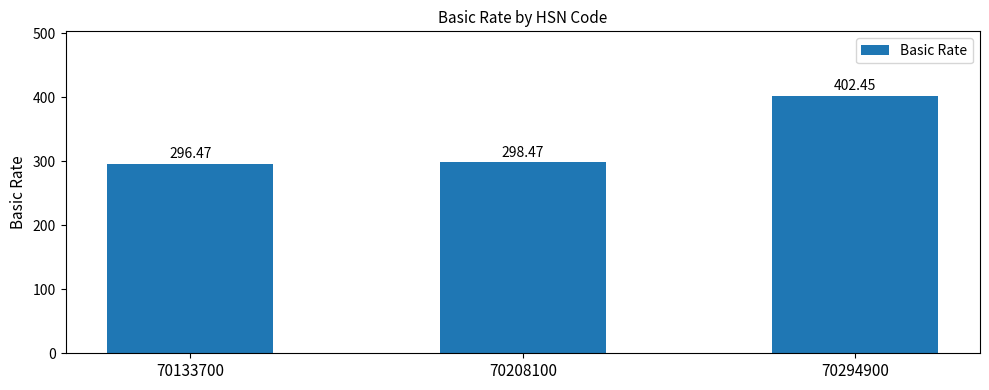

What is the minimum value shown in the chart?

296.5